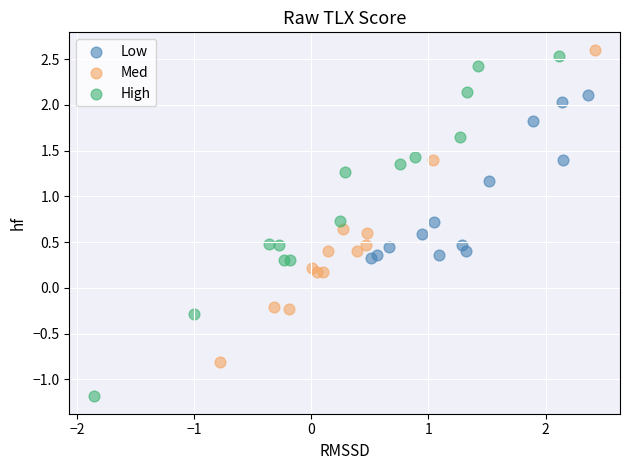

Which series reaches the minimum Y coordinate?

High